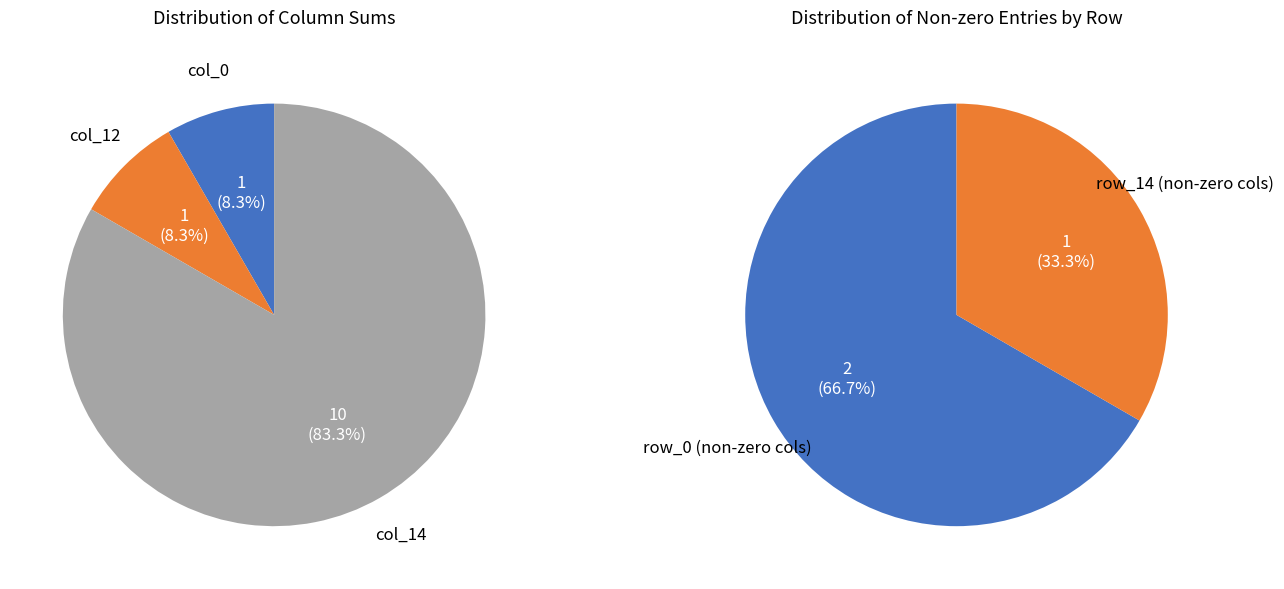

Does 6 account for over 50% of the chart?

No